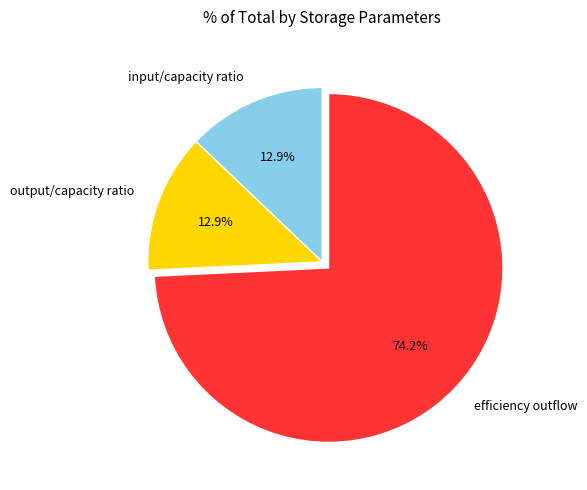

To the nearest percent, what is the average slice percentage?

33%